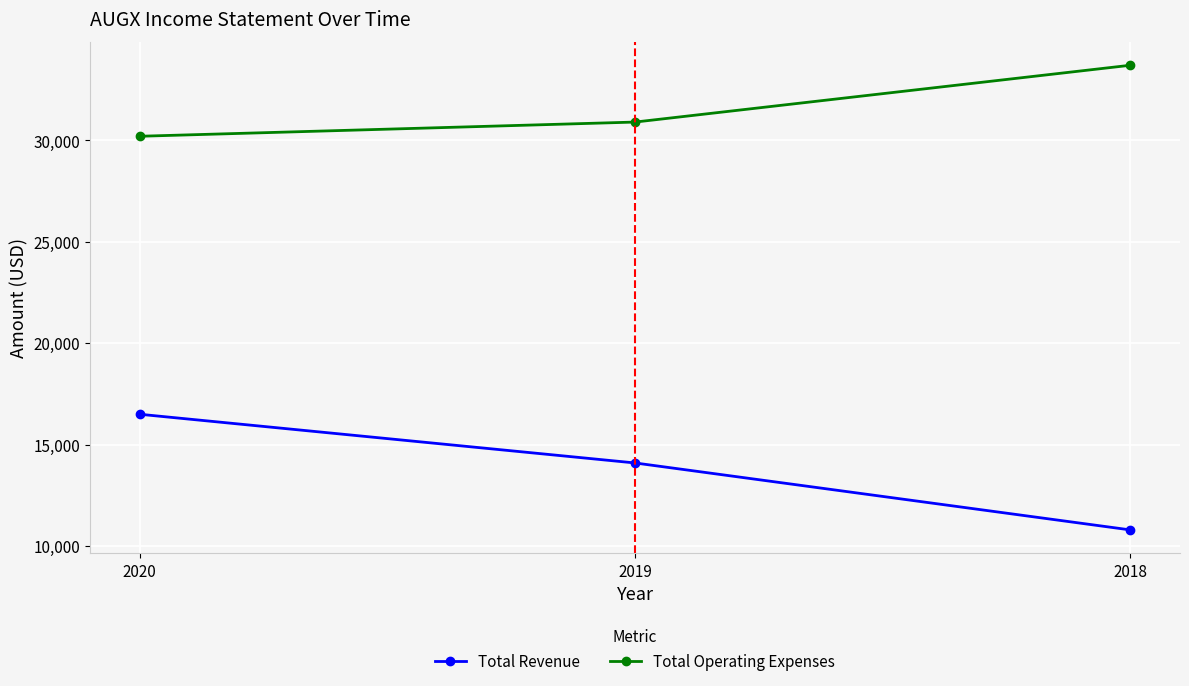

How many distinct data groups are displayed?

2